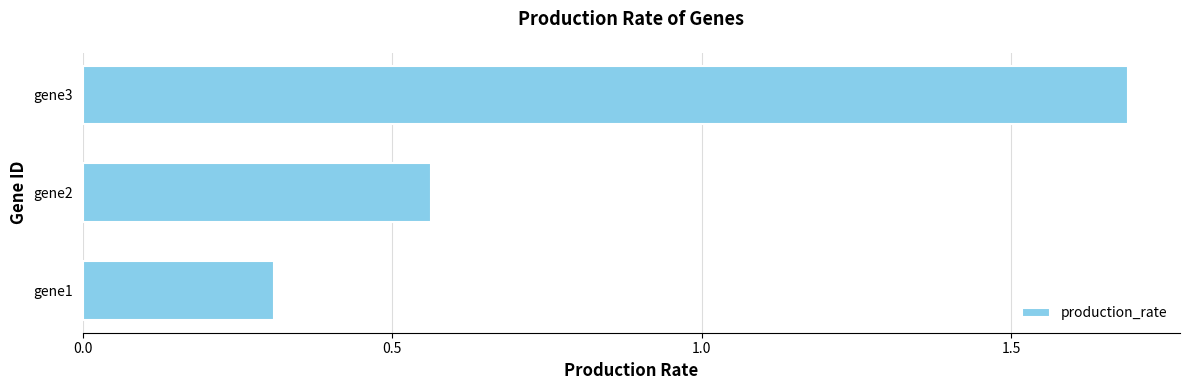

List the labels in order of value, largest first.

gene3, gene2, gene1